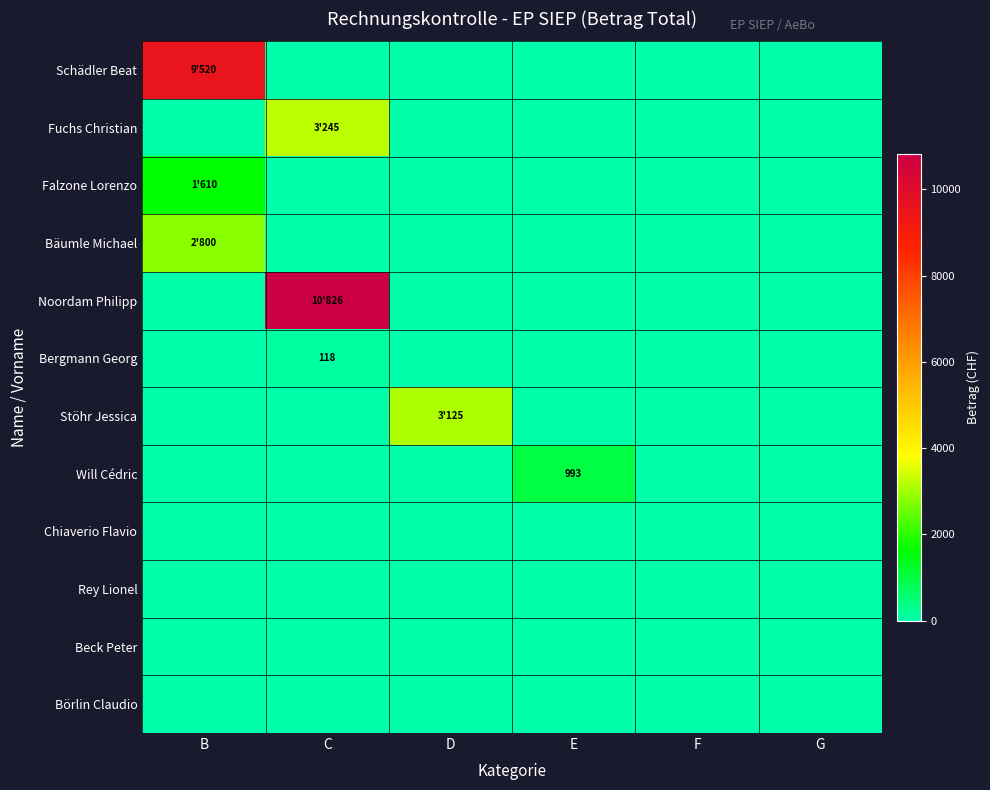

List the labels in order of Fuchs Christian value, largest first.

C, B, D, E, F, G